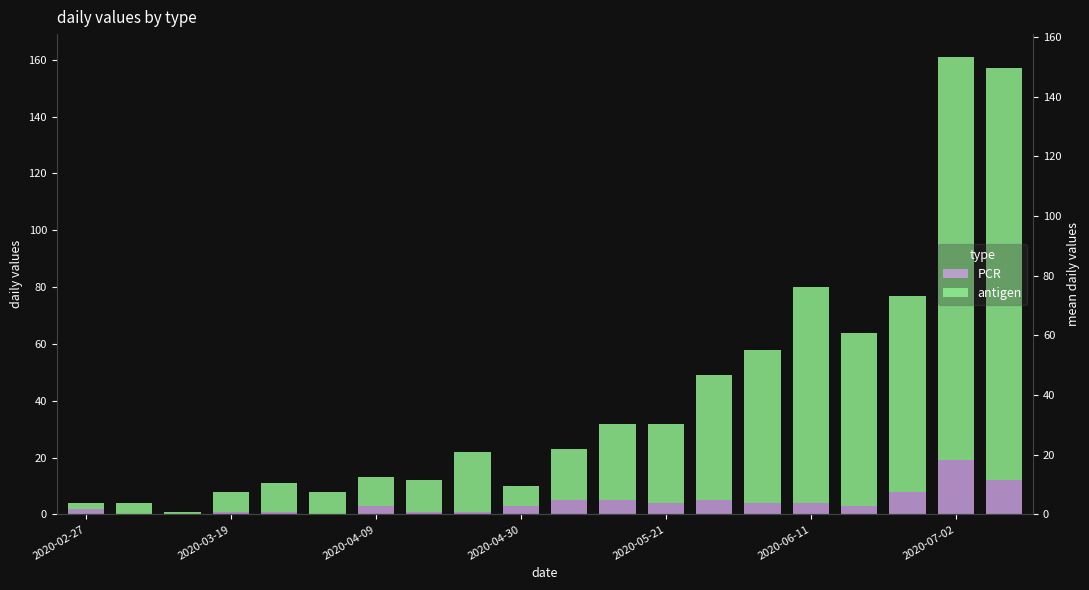

How many bars are there in each group?

2